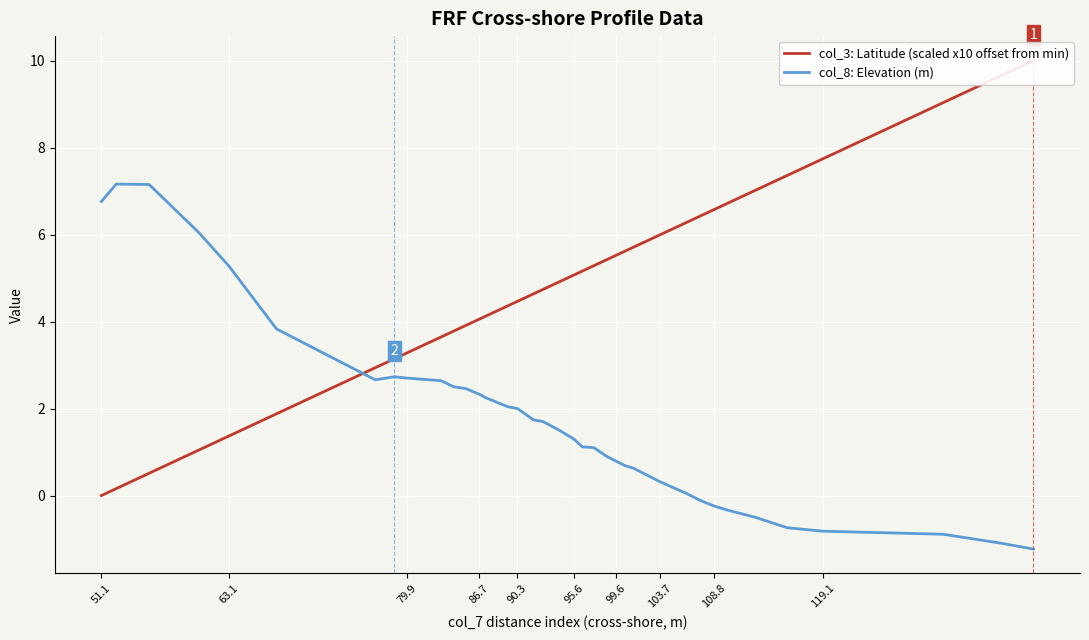

Is the value of col_3: Latitude (scaled x10 offset from min) at 17 greater than the value of col_8: Elevation (m) at 29?

Yes